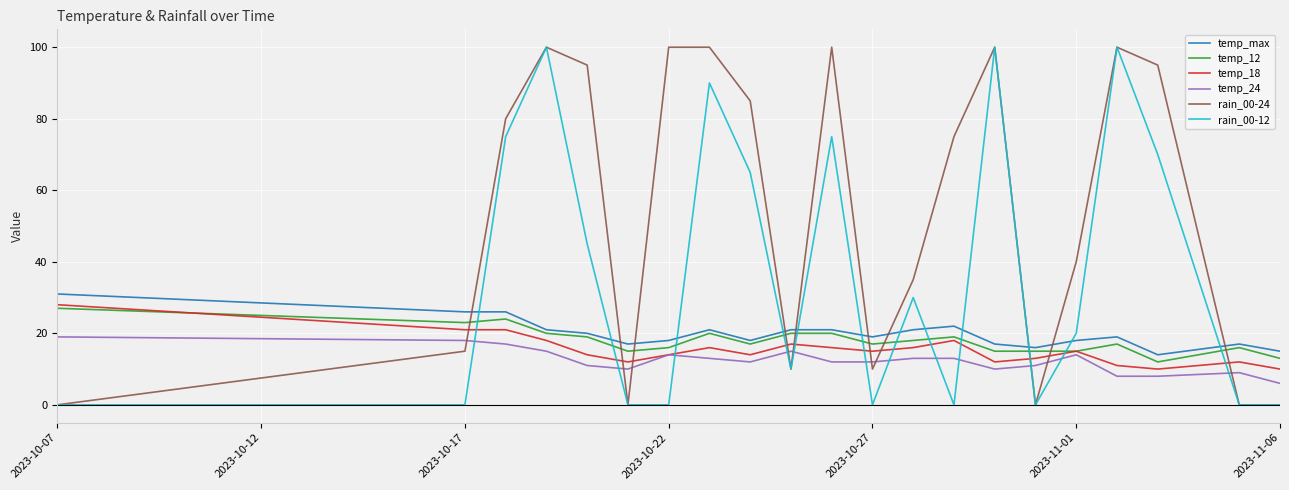

Does the chart display data point markers on the line(s)?

No